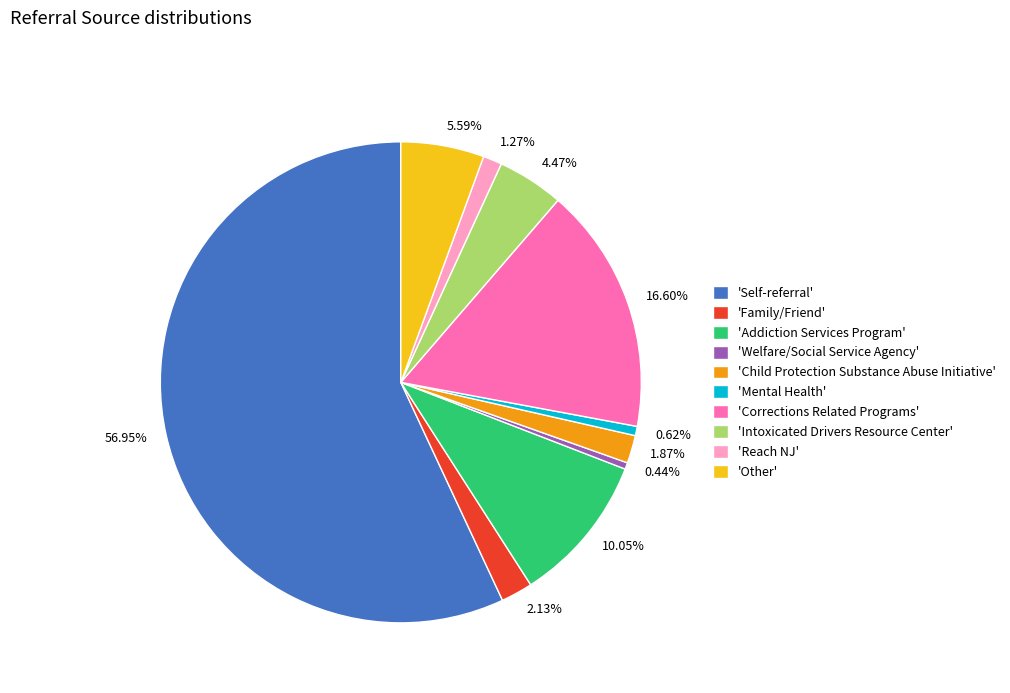

Is there a majority slice in this chart?

Yes